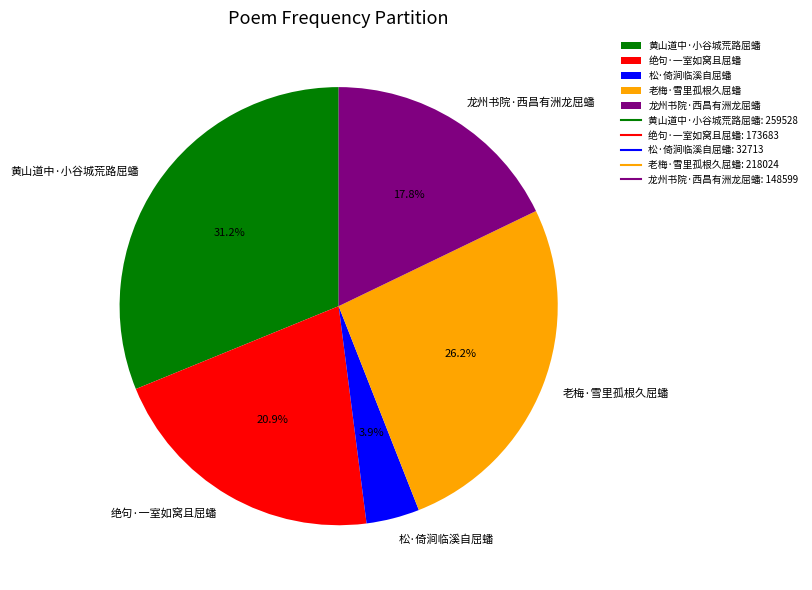

What percentage do 黄山道中·小谷城荒路屈蟠 and 老梅·雪里孤根久屈蟠 together represent?

57.4%